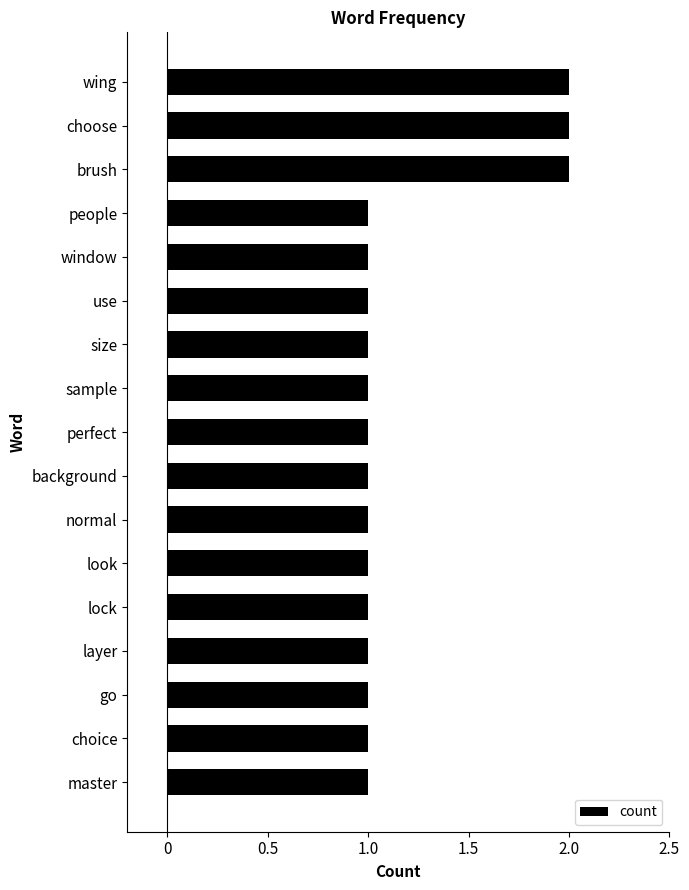

Reading top to bottom, what are all the values shown in this chart?

wing=2	choose=2	brush=2	people=1	window=1	use=1	size=1	sample=1	perfect=1	background=1	normal=1	look=1	lock=1	layer=1	go=1	choice=1	master=1